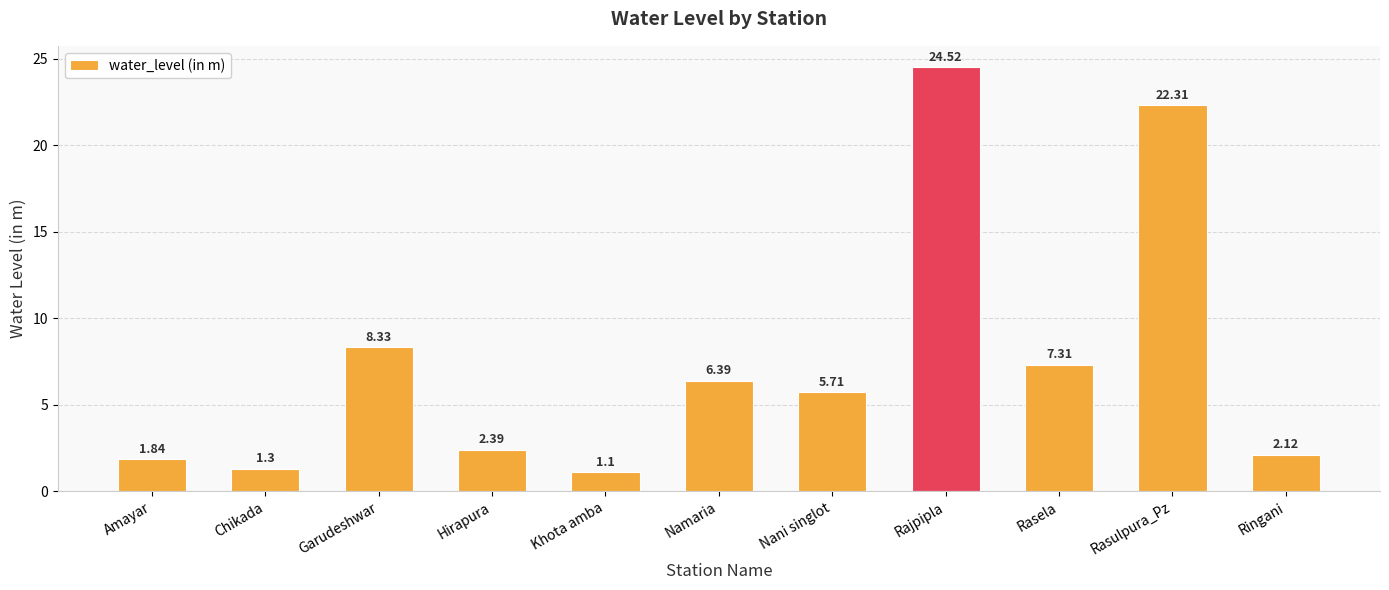

What is the change in value from Namaria to Ringani?

-4.3